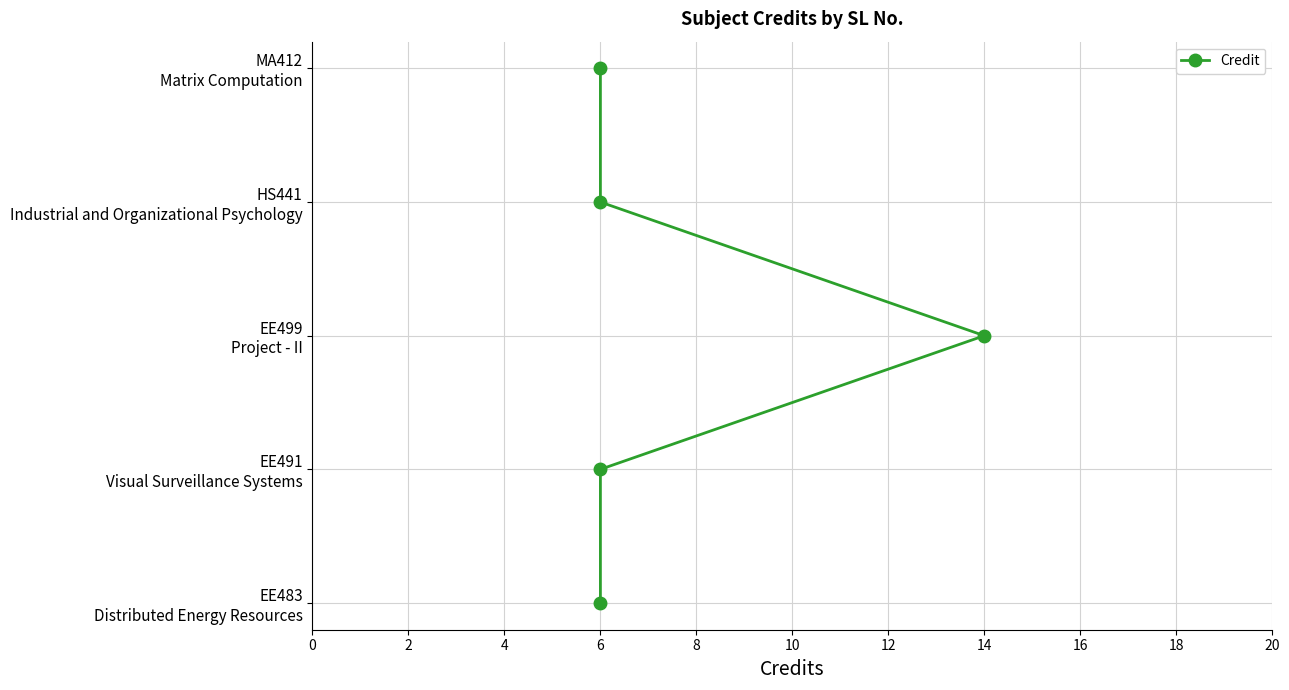

How many categories are shown in the chart?

5